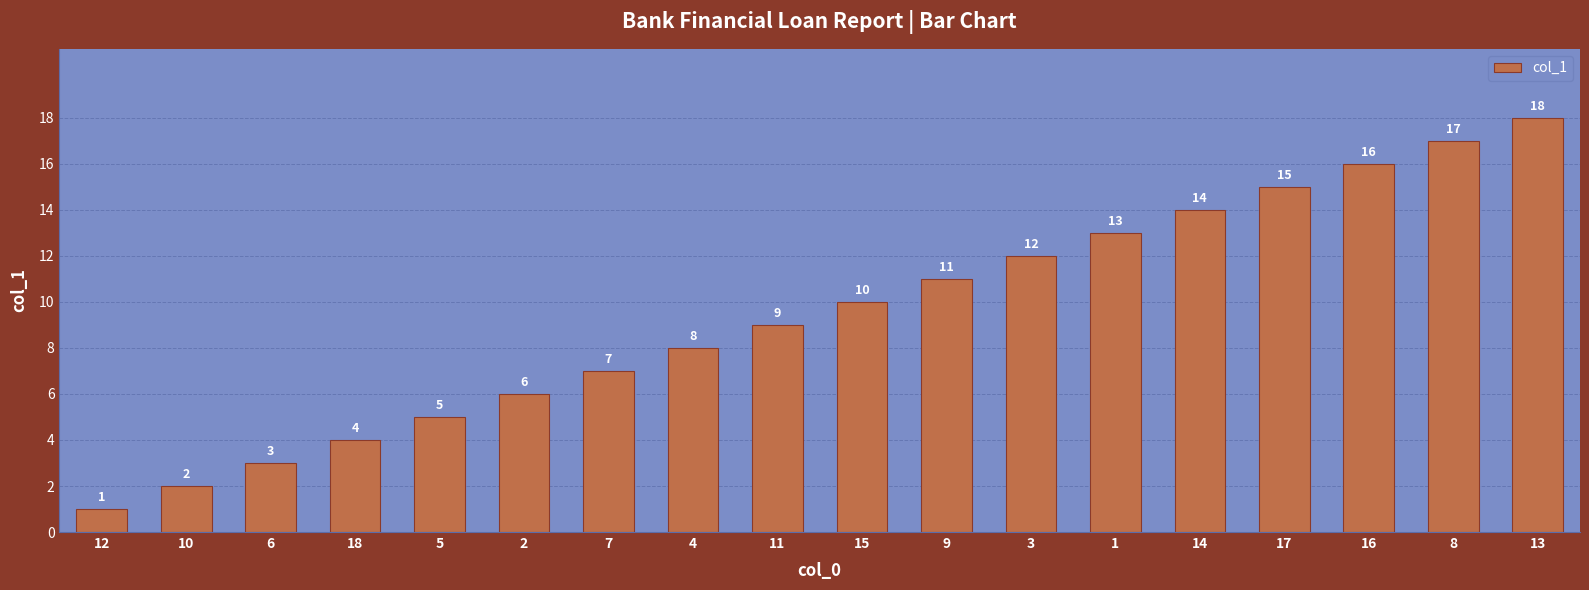

Rank the categories by value from lowest to highest.

12, 10, 6, 18, 5, 2, 7, 4, 11, 15, 9, 3, 1, 14, 17, 16, 8, 13